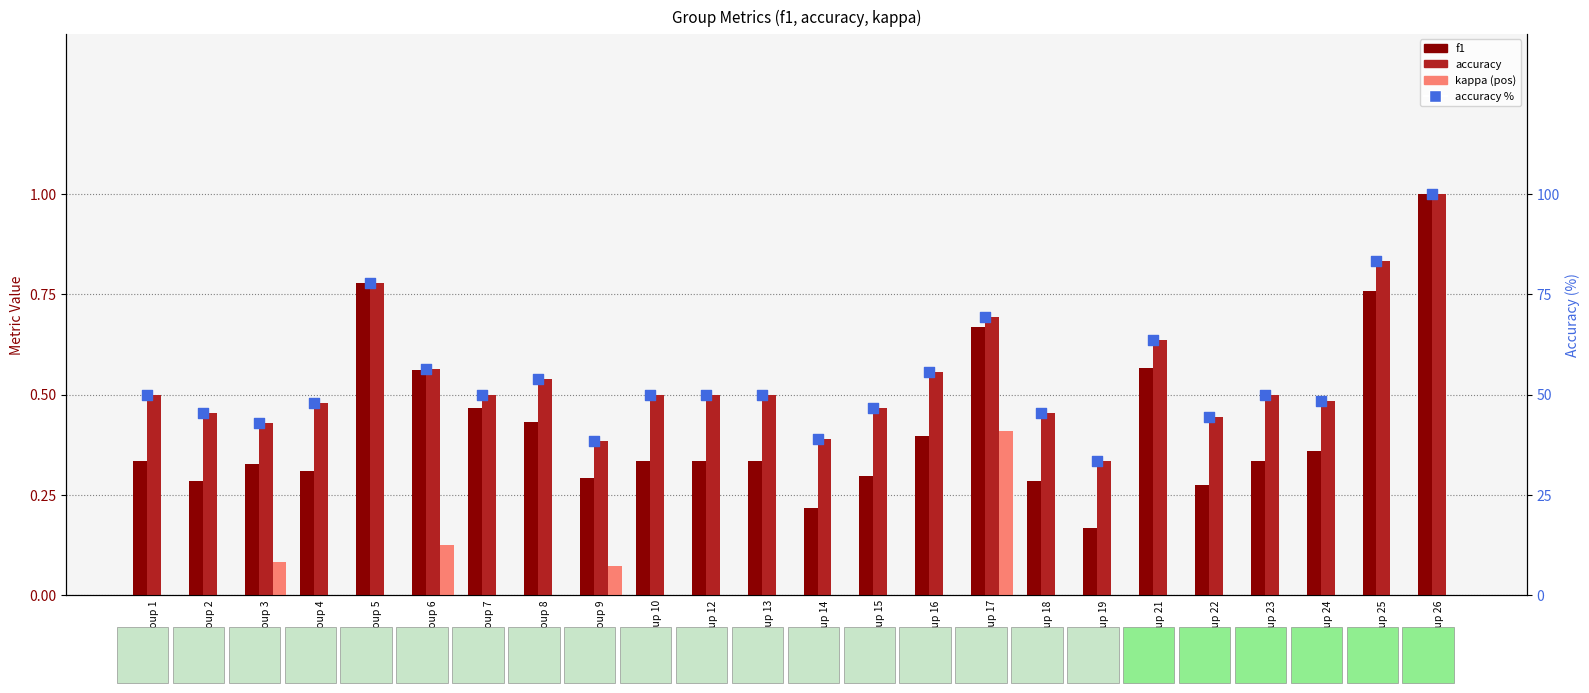

Is the value of kappa (pos) at Group 14 greater than the value of f1 at Group 8?

No